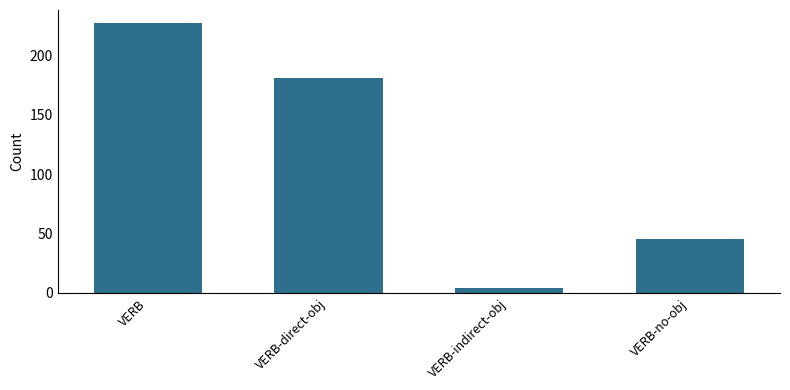

What is the smallest value displayed?

4